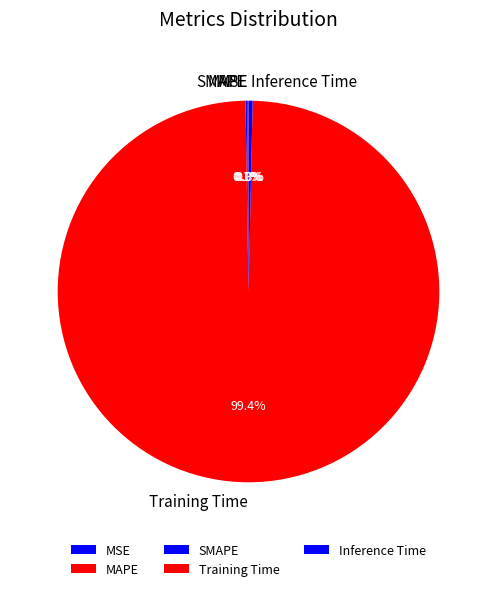

Which category accounts for the majority?

Training Time